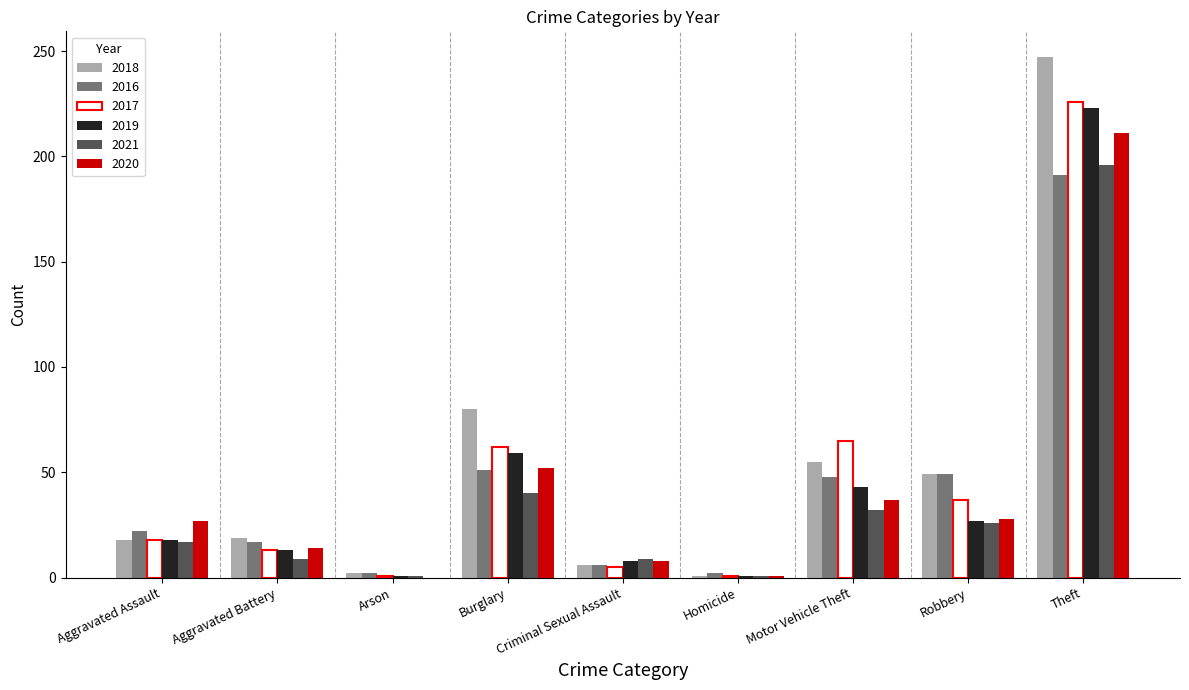

What is the sum of all 2017 values?

428